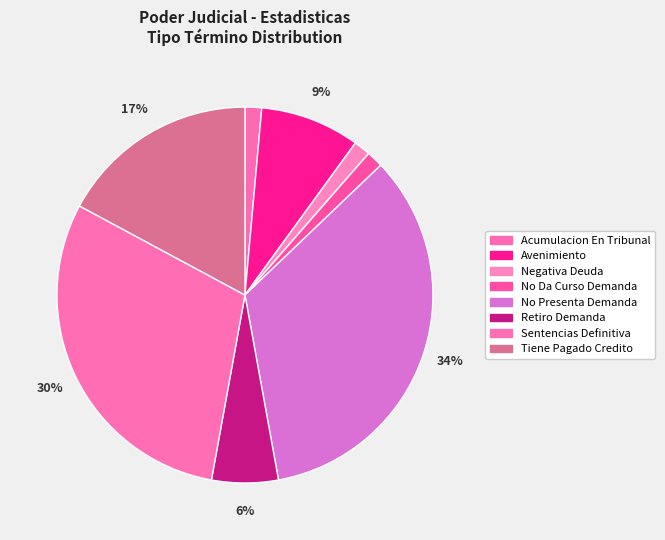

To the nearest percent, what is the combined percentage of No Da Curso Demanda and Acumulacion En Tribunal?

3%